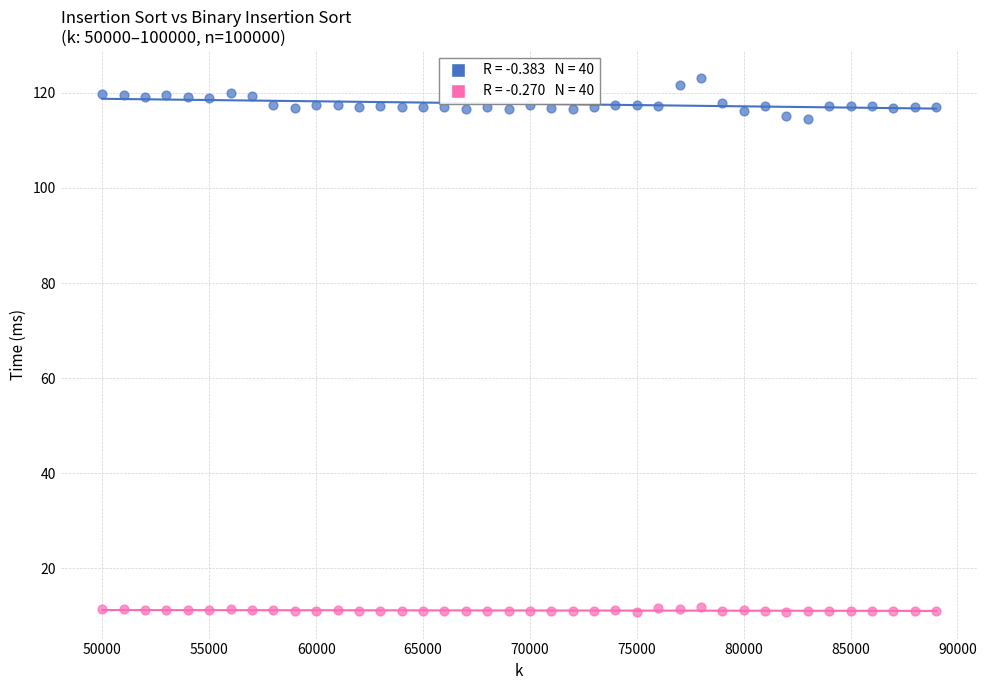

Across all data points, what is the range of Y values (max minus min)?

112.3